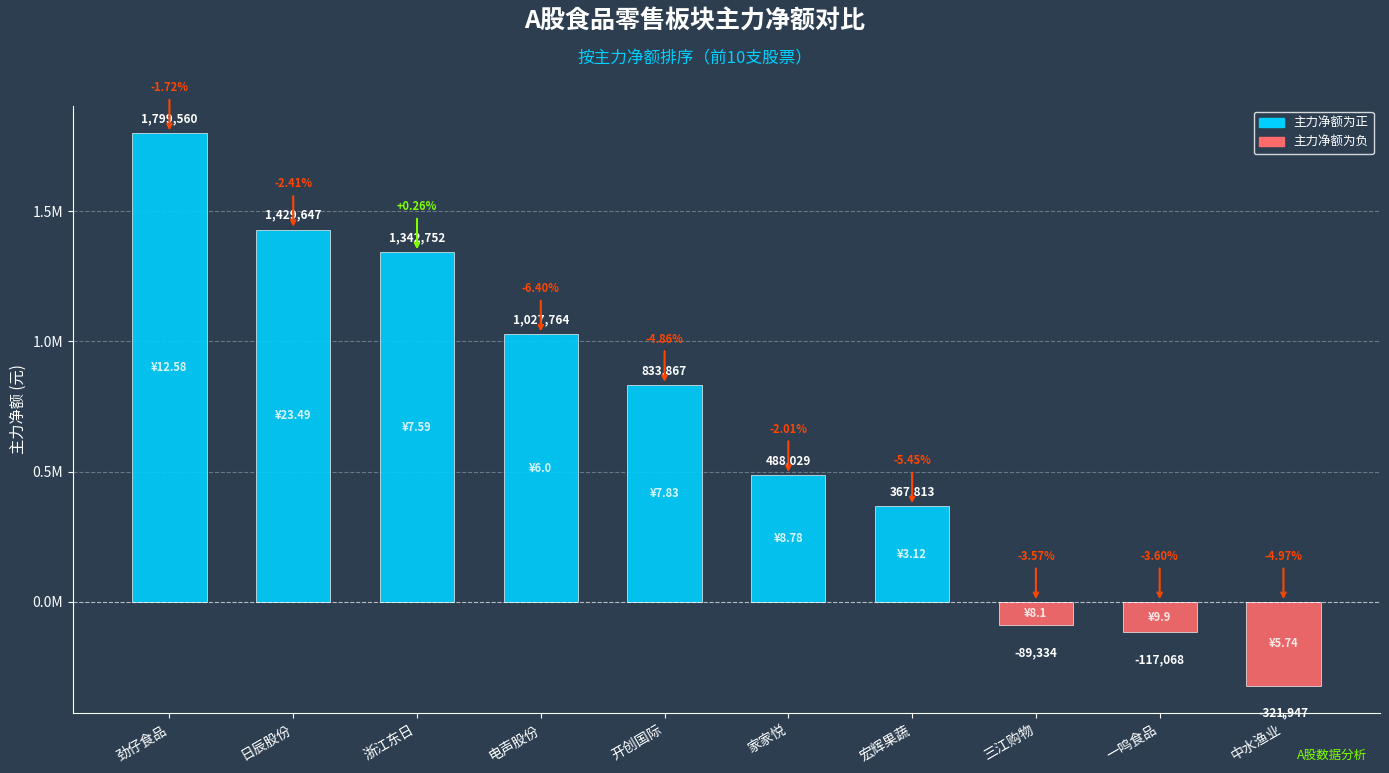

Count the number of data series in this chart.

1